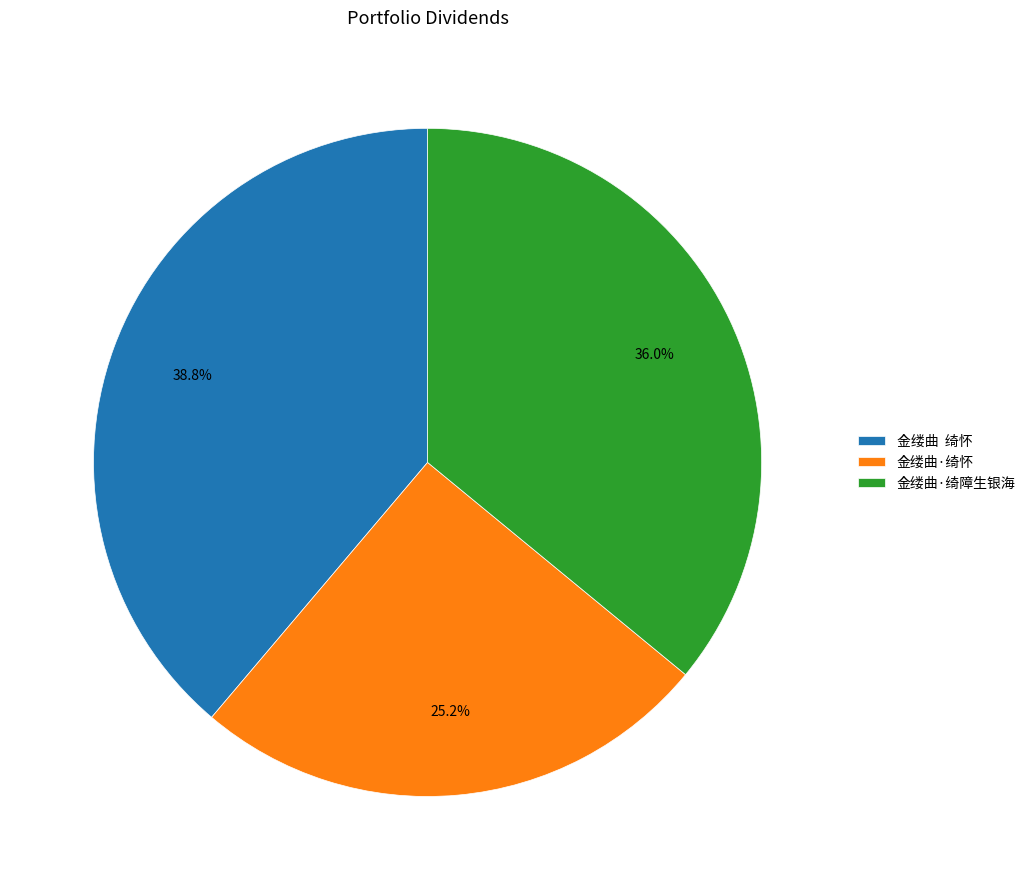

How many slices are in this pie chart?

3